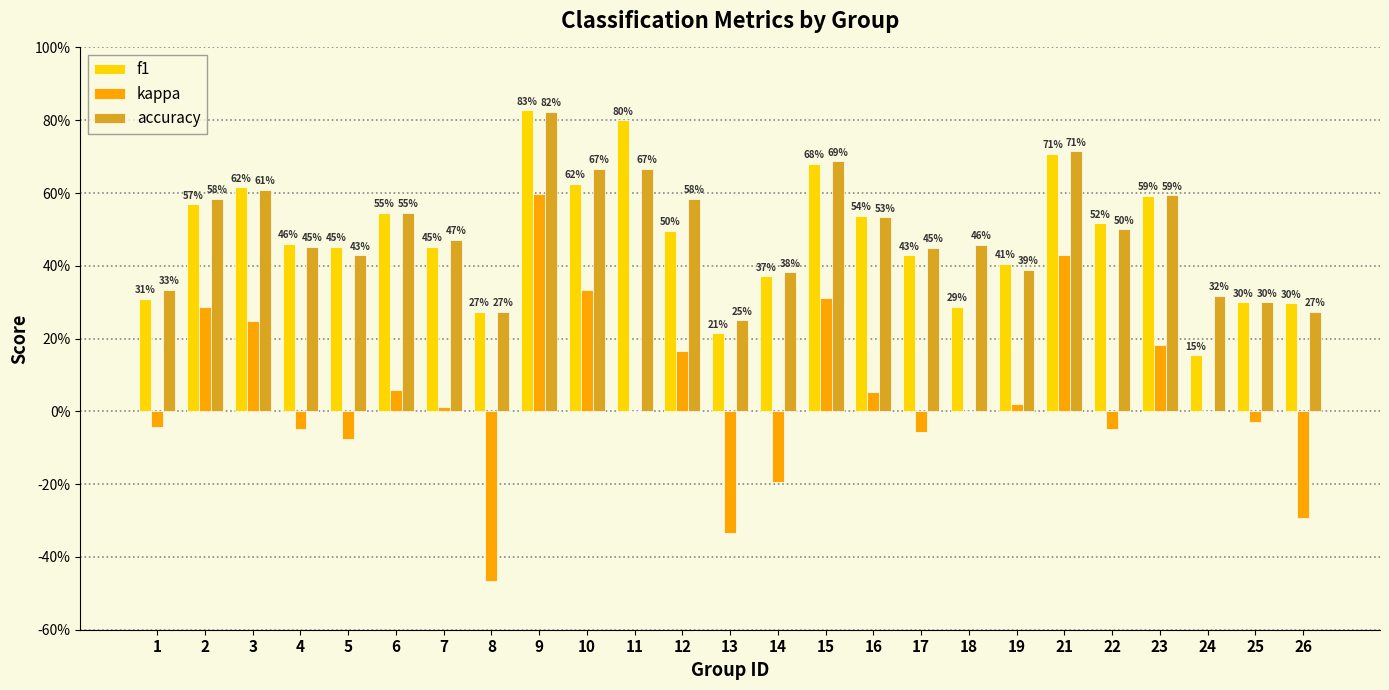

The value of kappa at 19 is 0.0. True or false?

True